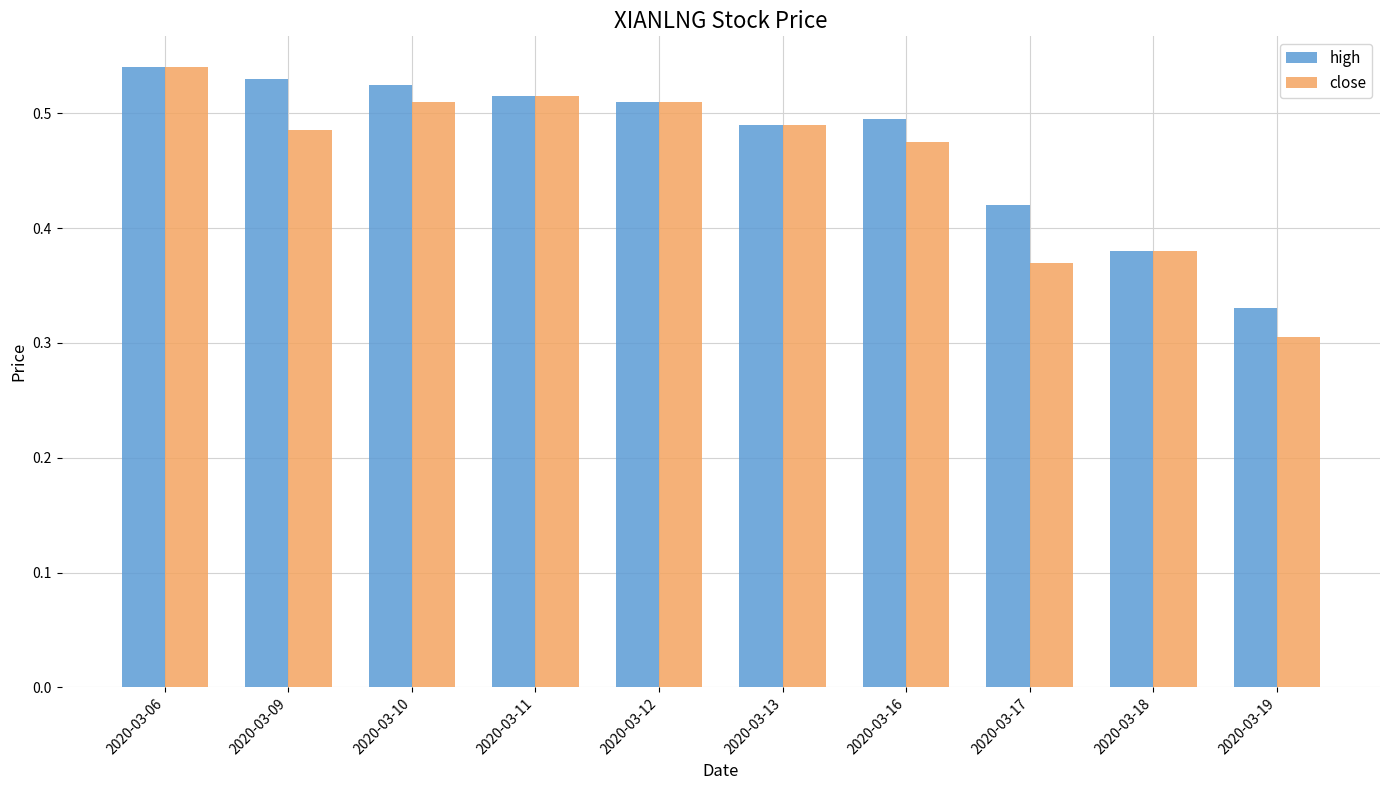

Which series changed the most between 2020-03-16 and 2020-03-18?

high